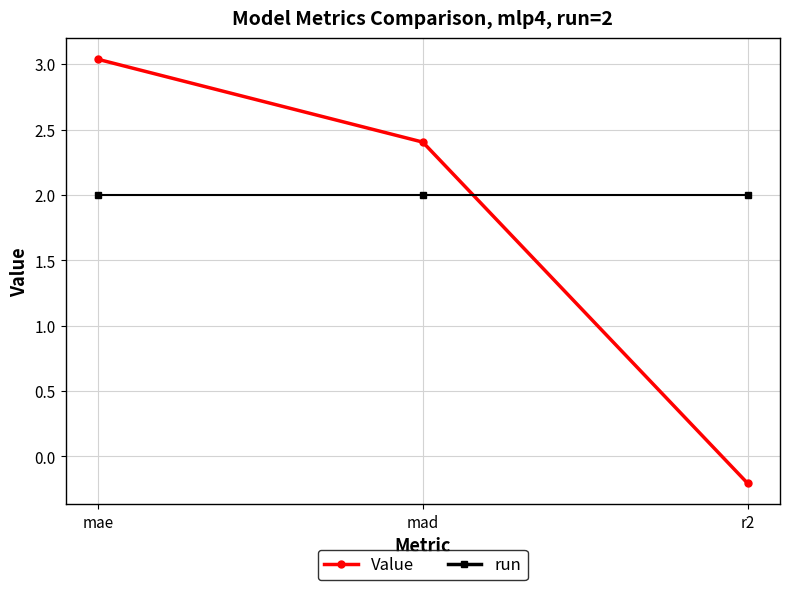

Where does the Value series first go above 2?

mae